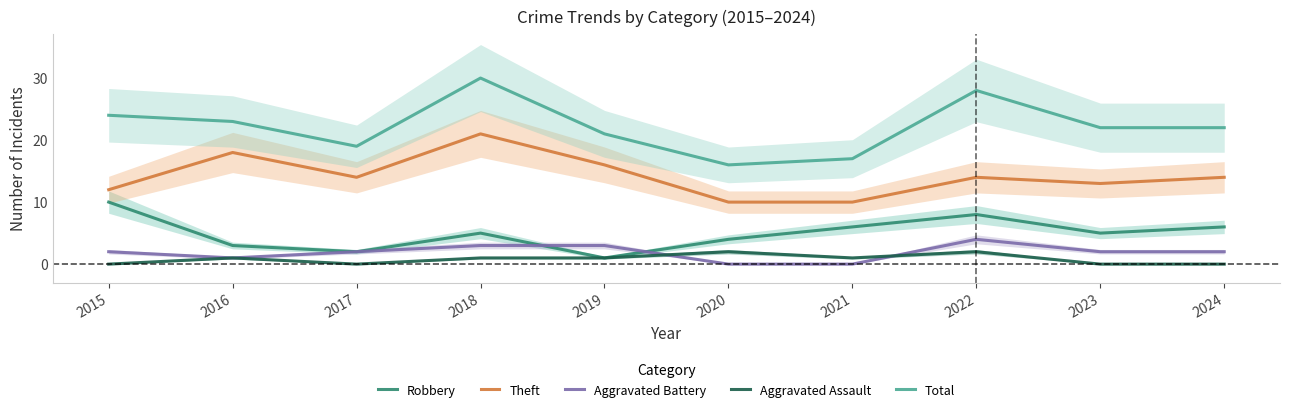

Reading left to right, extract all data points from this chart.

Robbery: 2015=10	2016=3	2017=2	2018=5	2019=1	2020=4	2021=6	2022=8	2023=5	2024=6
Theft: 2015=12	2016=18	2017=14	2018=21	2019=16	2020=10	2021=10	2022=14	2023=13	2024=14
Aggravated Battery: 2015=2	2016=1	2017=2	2018=3	2019=3	2020=0	2021=0	2022=4	2023=2	2024=2
Aggravated Assault: 2015=0	2016=1	2017=0	2018=1	2019=1	2020=2	2021=1	2022=2	2023=0	2024=0
Total: 2015=24	2016=23	2017=19	2018=30	2019=21	2020=16	2021=17	2022=28	2023=22	2024=22